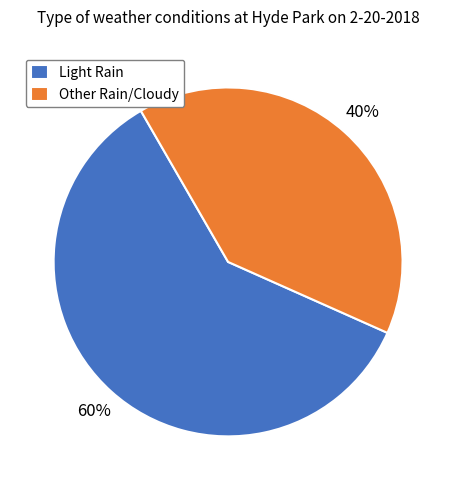

Which slice is the largest?

Light Rain